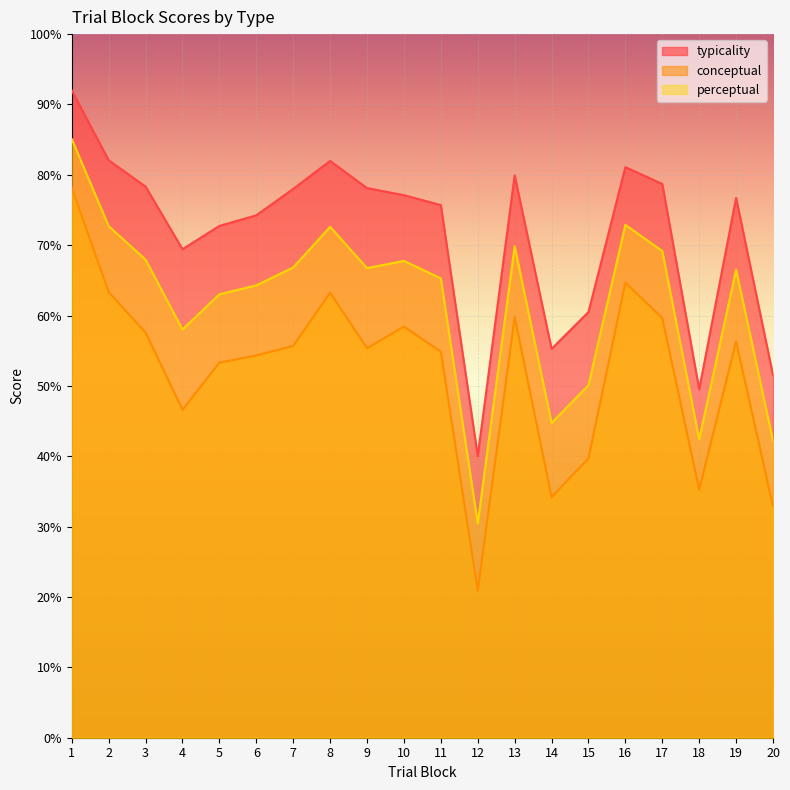

How many values in the perceptual series are below 66?

9